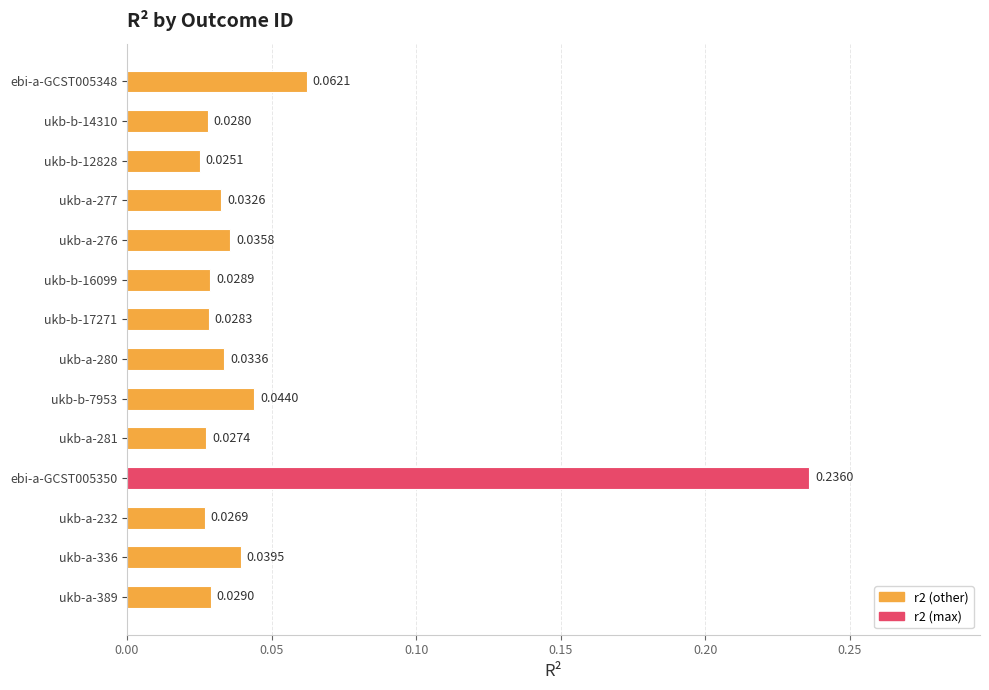

Which category has the highest value across all series?

ebi-a-GCST005350